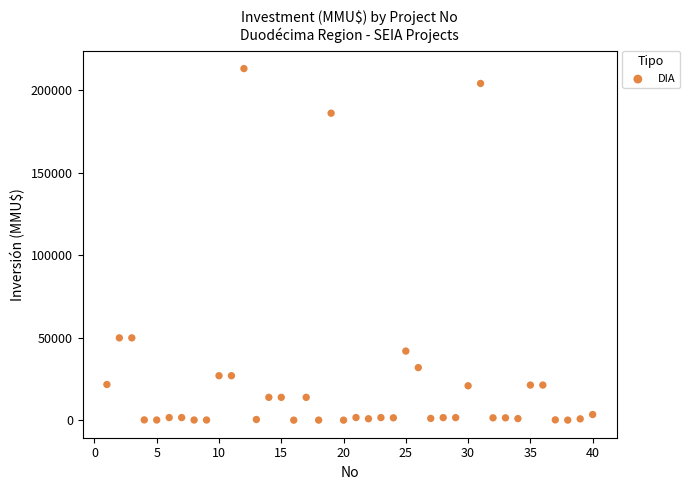

What is the range of X values (max minus min)?

39